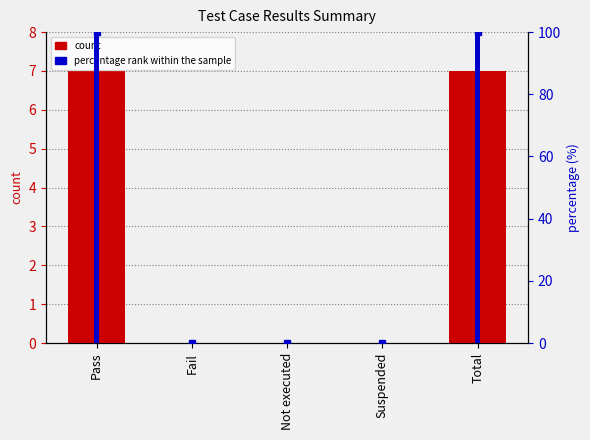

What is the label of the 1st bar from the left?

Pass